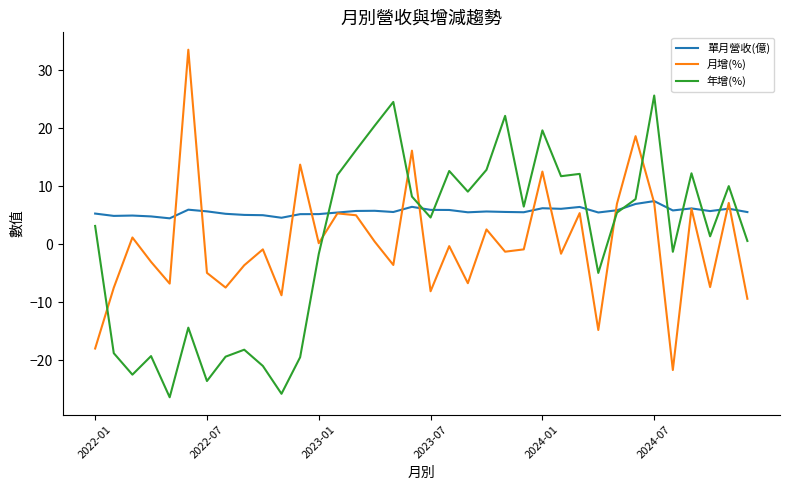

Which series has the largest total across all categories?

單月營收(億)